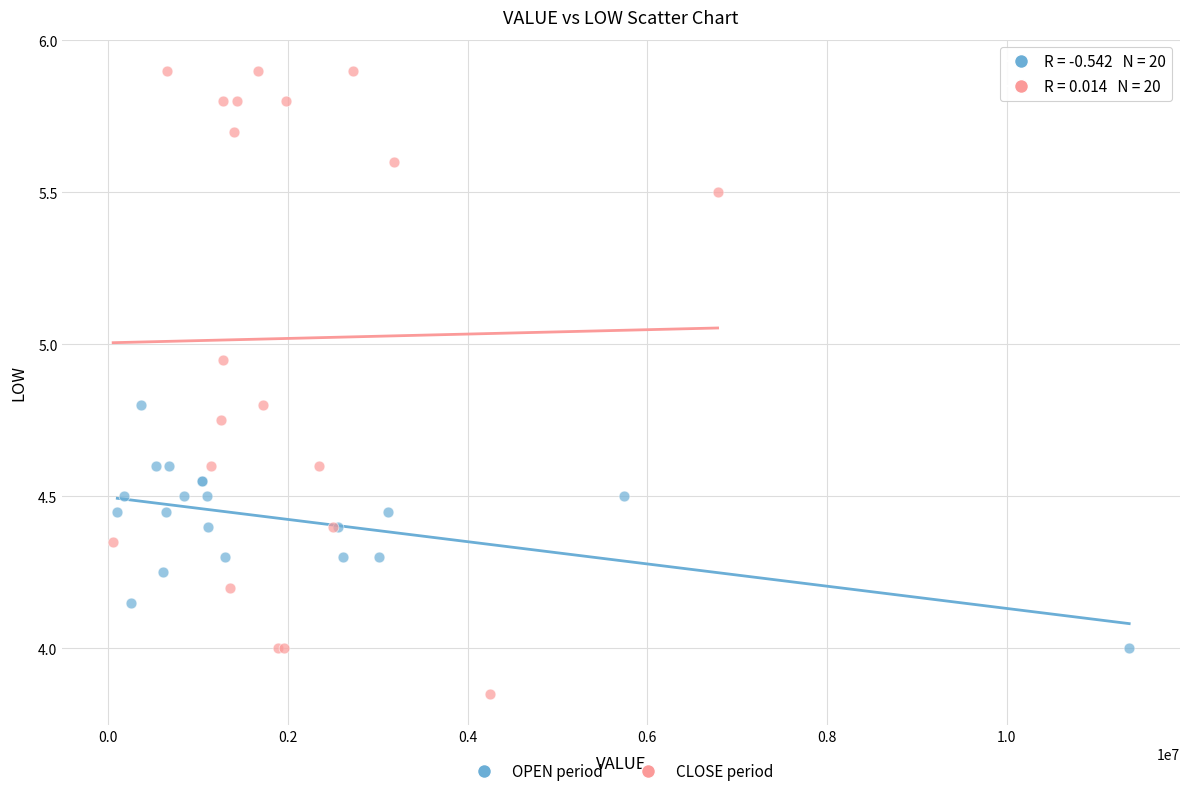

Which series contains the highest Y value?

CLOSE period